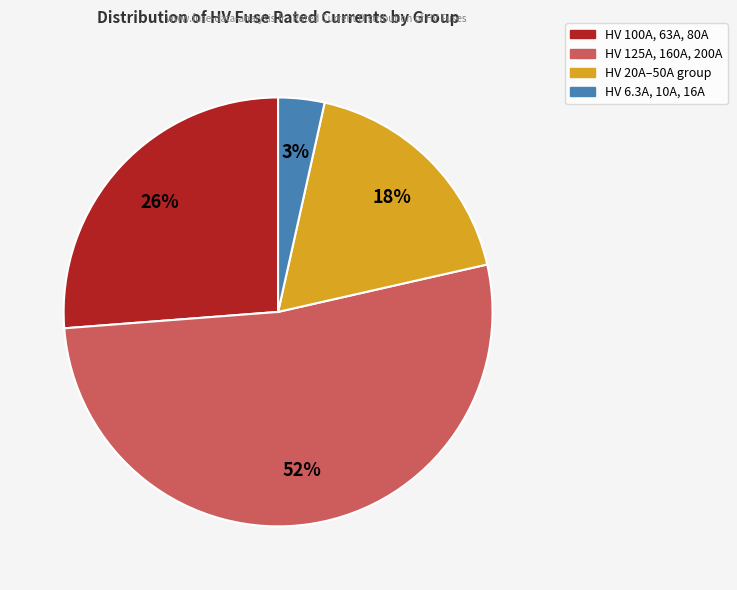

Is there a majority slice in this chart?

Yes